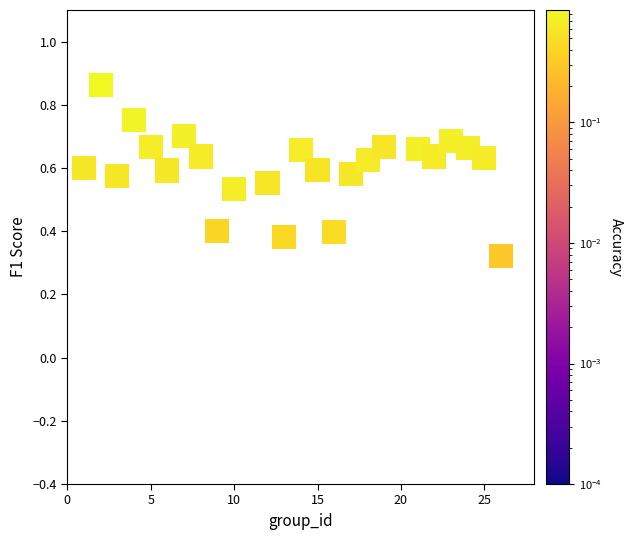

What is the range of X values (max minus min)?

25.0